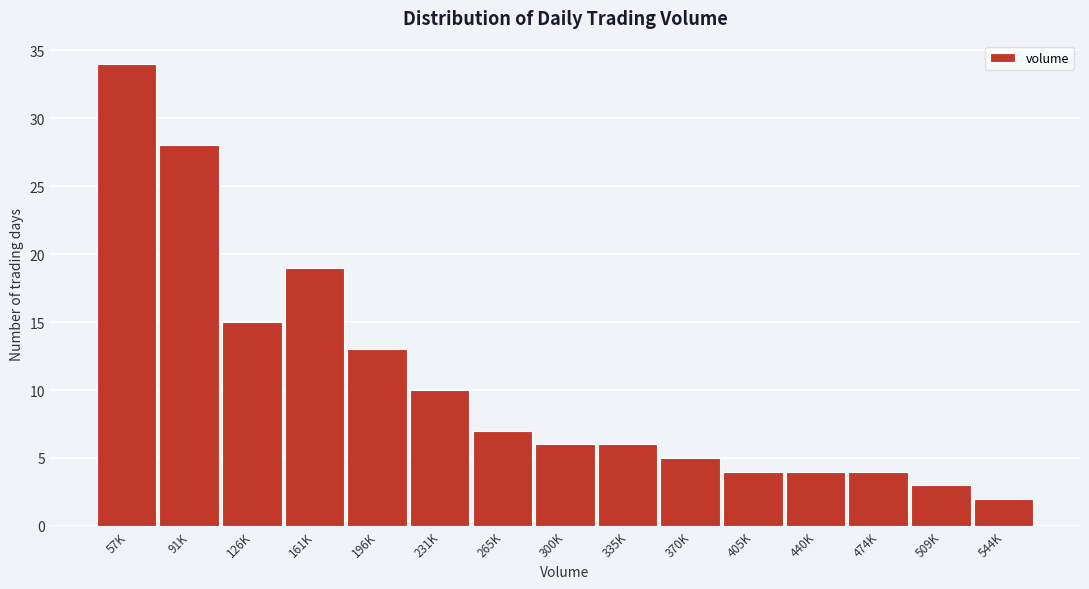

Reading right to left, list all the values displayed in this chart.

2	3	4	4	4	5	6	6	7	10	13	19	15	28	34